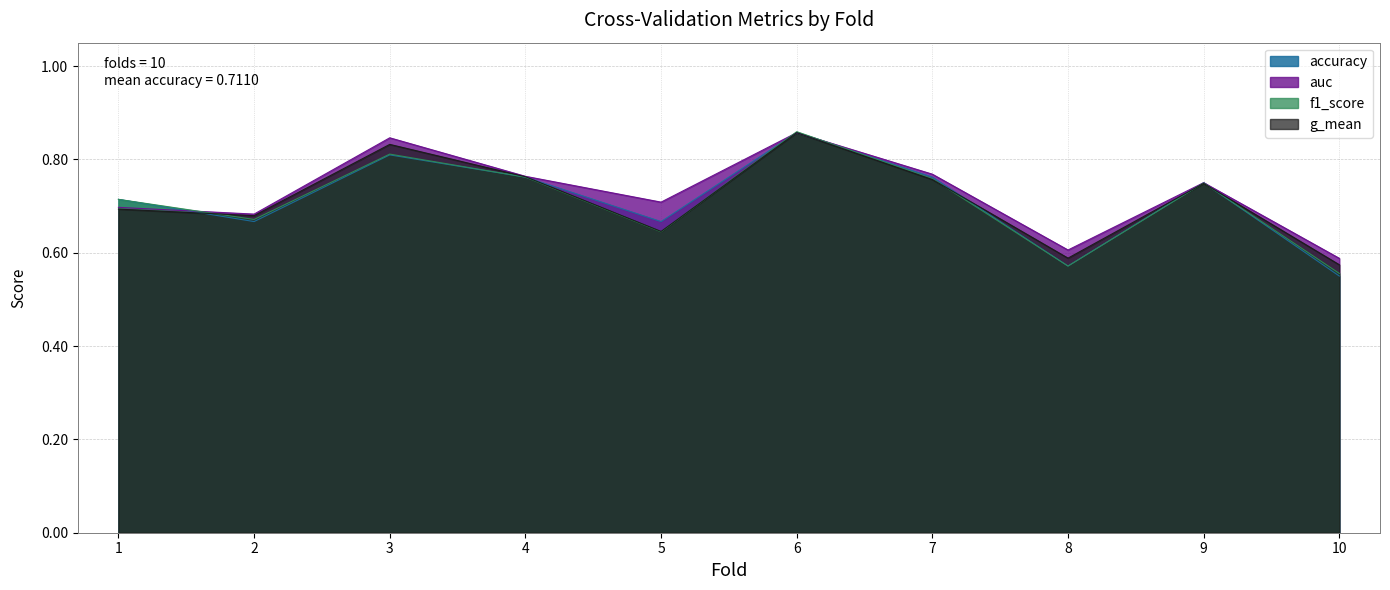

What is the value of the g_mean point at the 8th from the left?

0.6